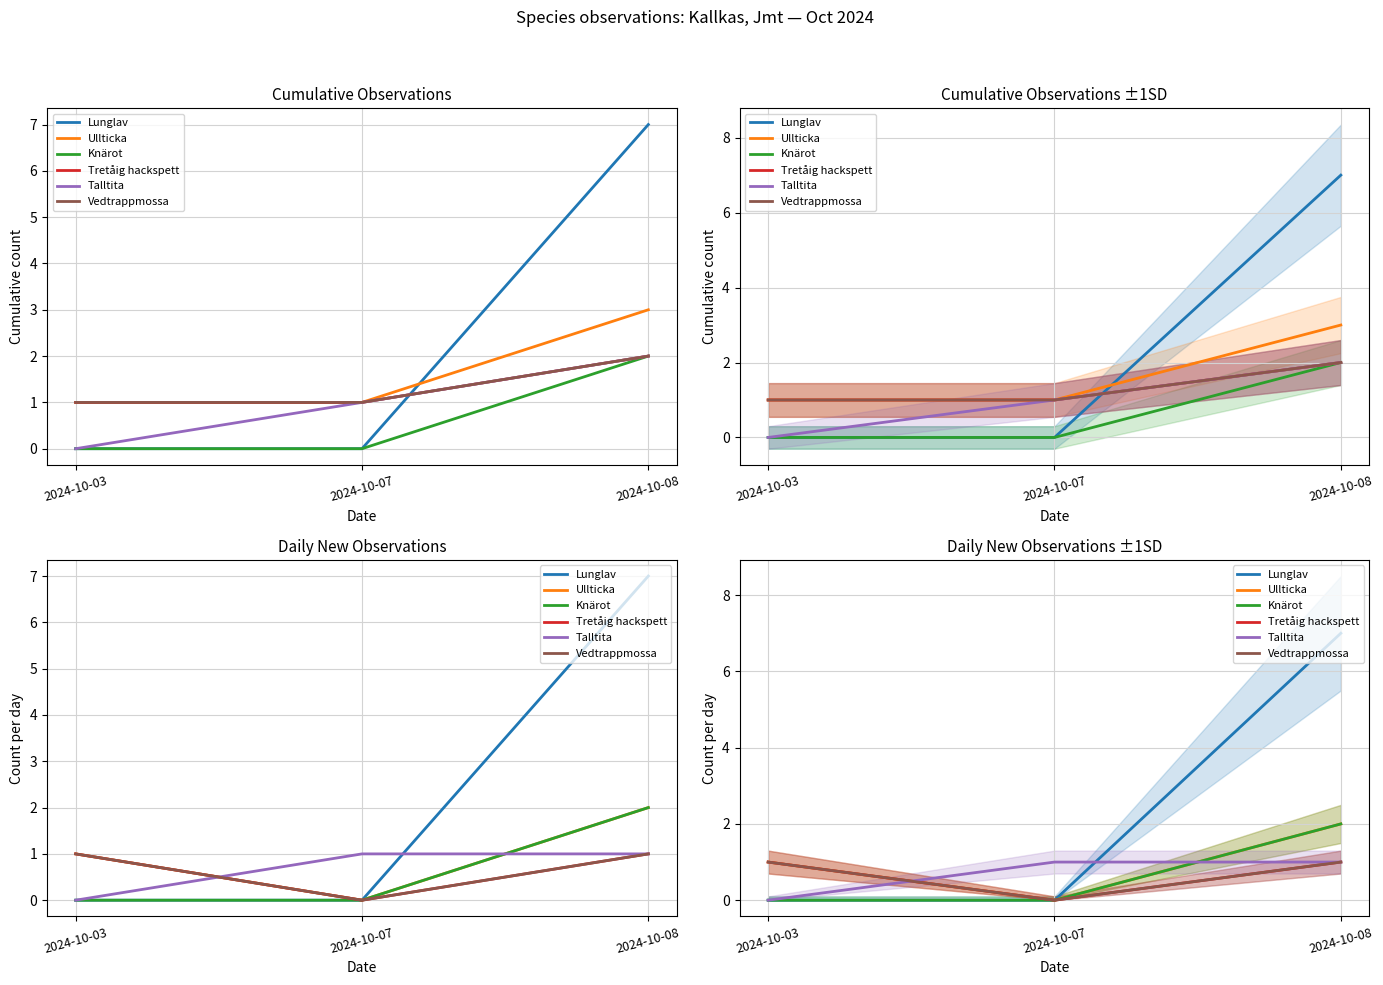

What is the spread (max minus min) of values at 2024-10-07?

1